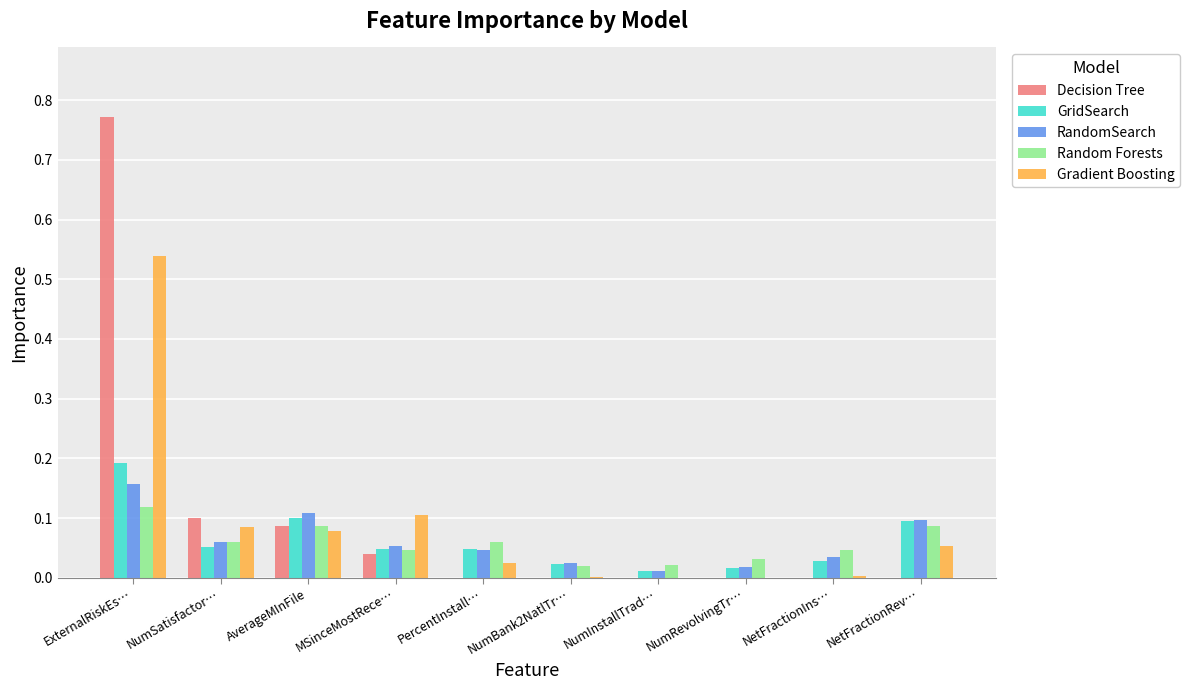

True or false: Gradient Boosting has a value of 0.0 at NumBank2NatlTr….

True